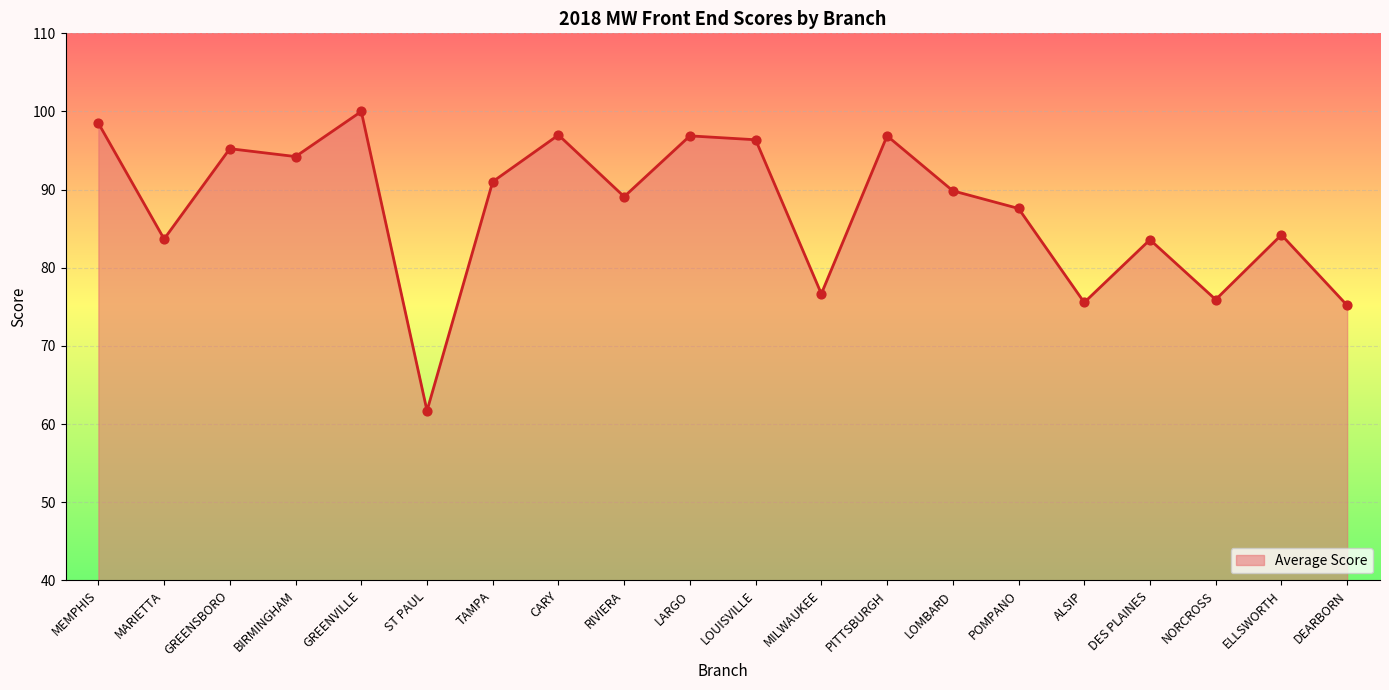

Between PITTSBURGH and BIRMINGHAM, which is larger?

PITTSBURGH